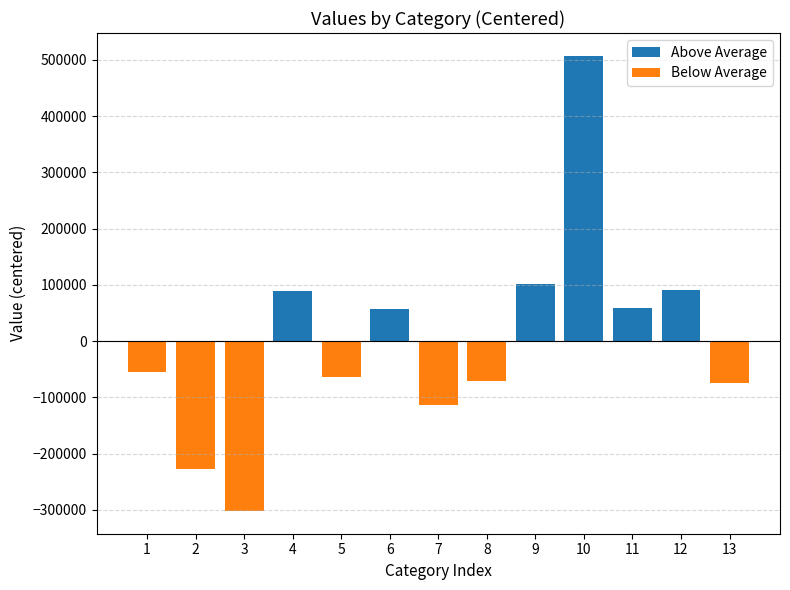

What is the lowest value of the Below Average series?

-301981.3